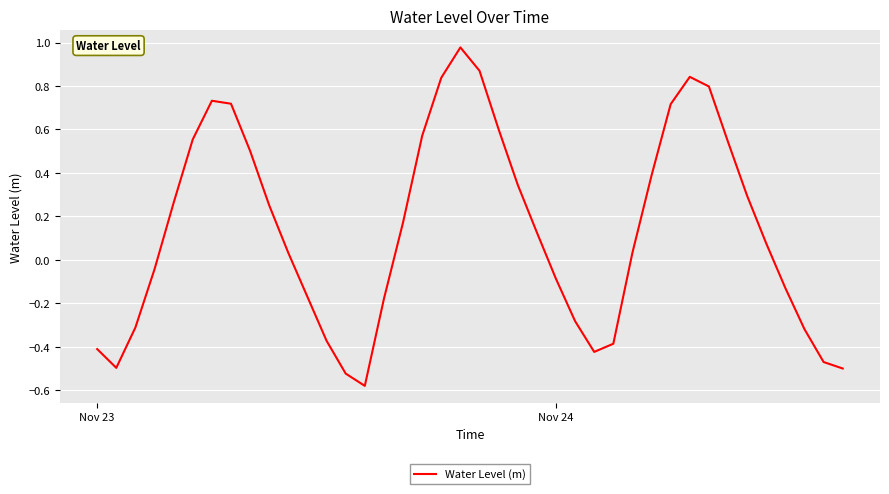

Does the chart display data point markers on the line(s)?

No